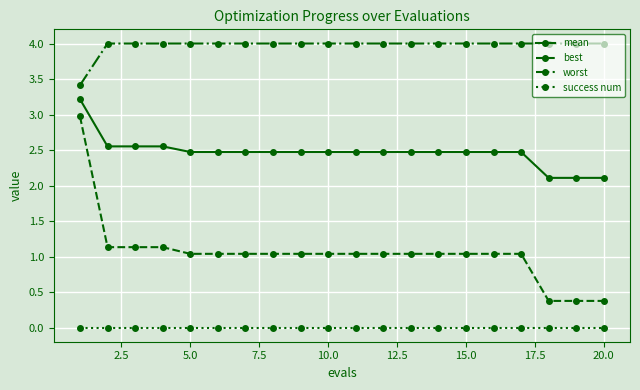

Does the chart have visible grid lines?

Yes